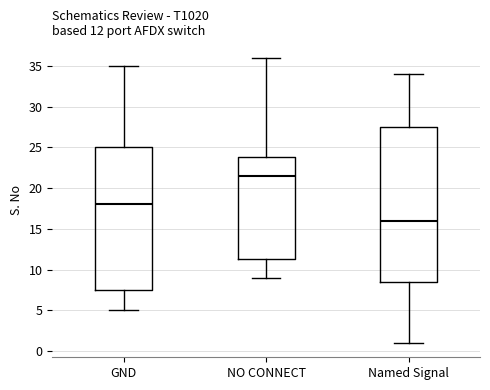

Comparing the boxes themselves (not the whiskers), which one is the tallest?

Named Signal